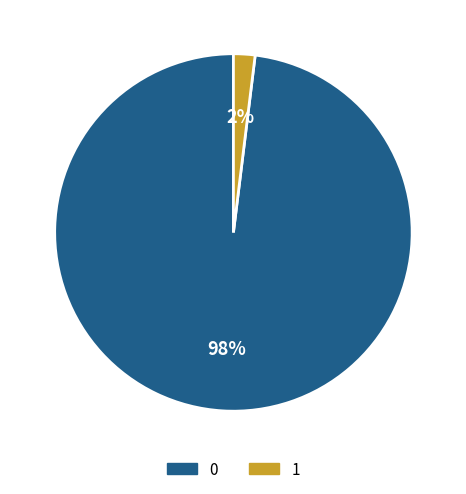

To the nearest percent, what is the combined percentage of 1 and 0?

100%